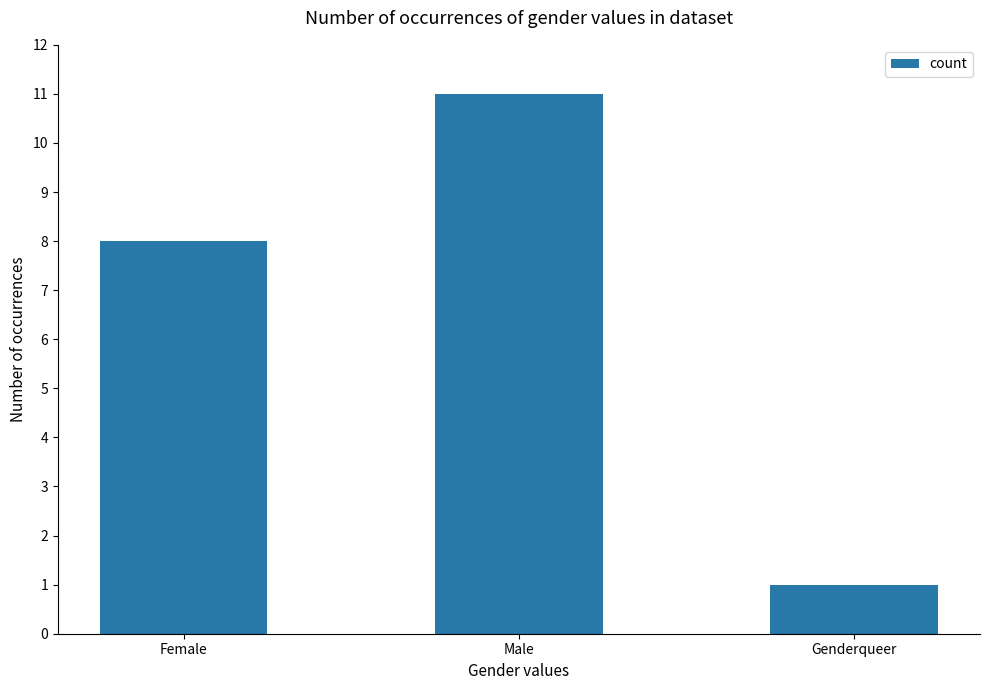

The value at Female is 8. True or false?

True